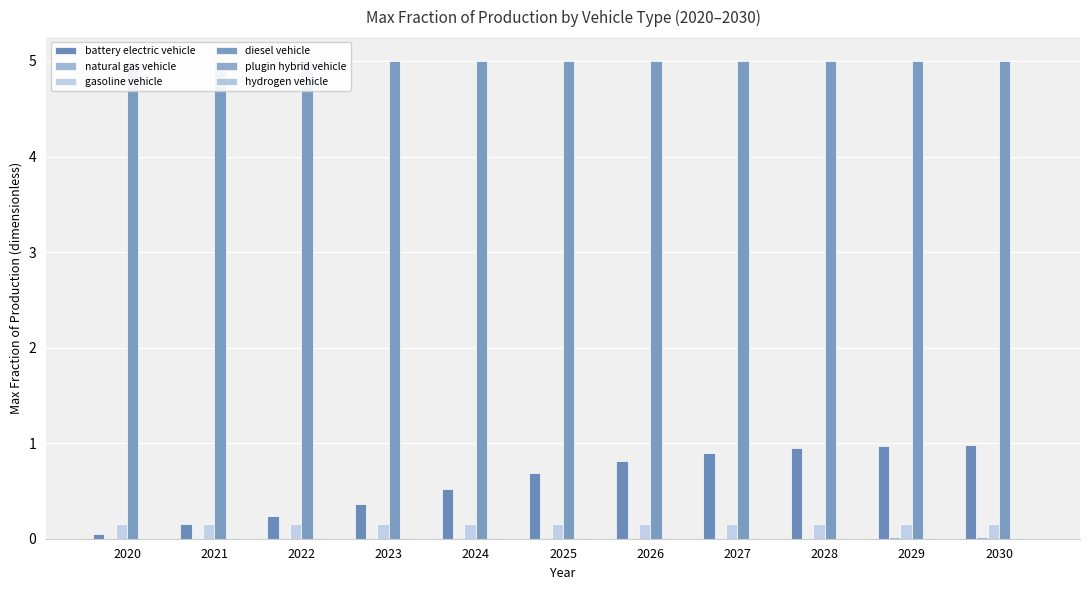

Are the bars horizontal?

No